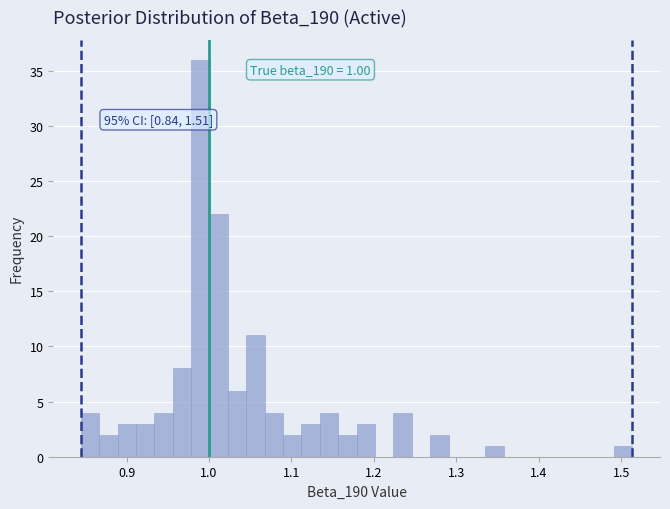

Read against the x-axis, roughly where is the centre of the tallest bar?

0.99